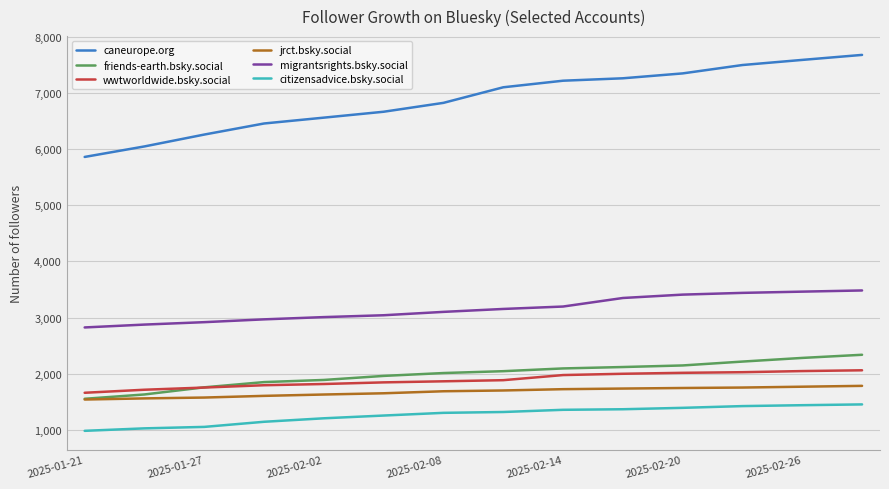

Which series has the largest total across all categories?

caneurope.org